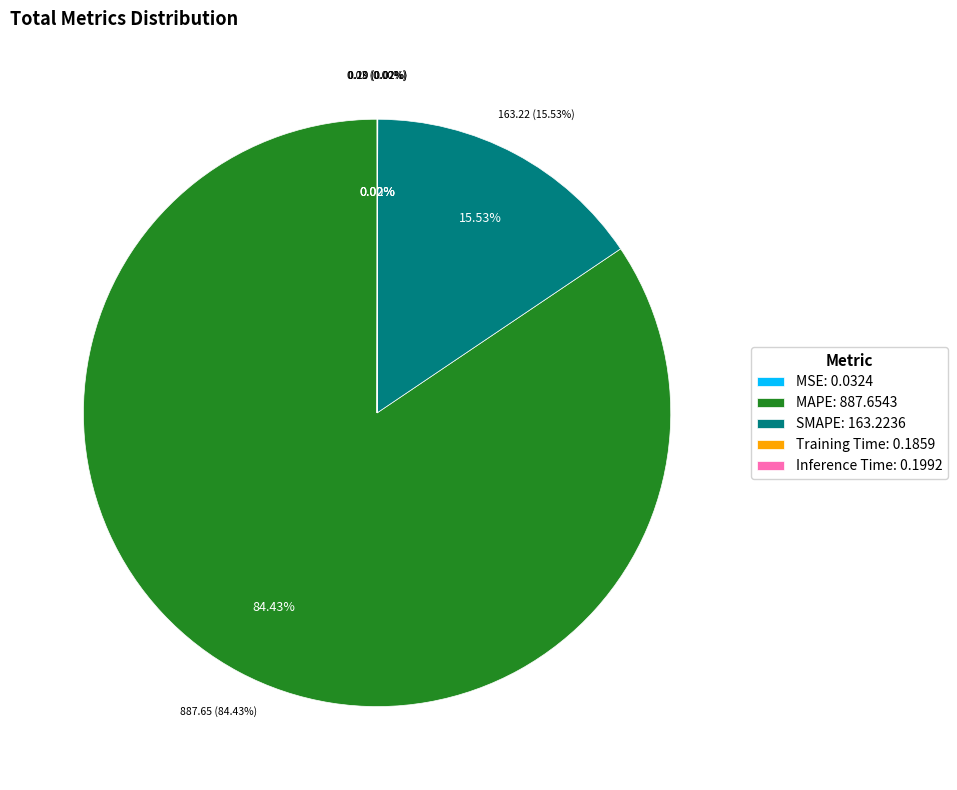

The SMAPE slice represents 16% of the pie. True or false?

True